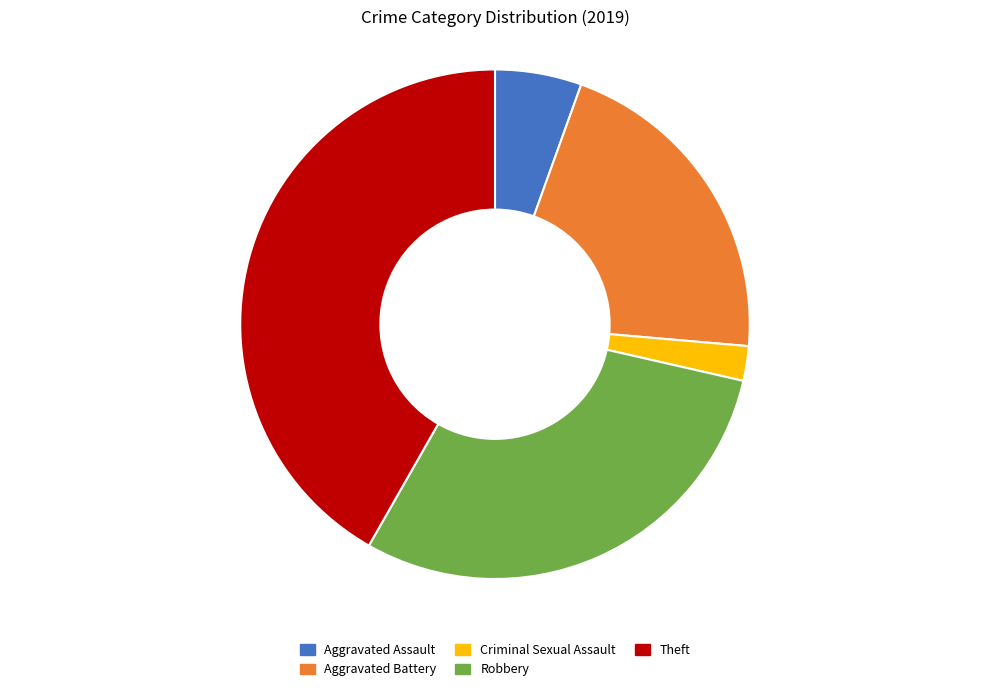

Do Criminal Sexual Assault and Robbery together represent more than half of the pie?

No